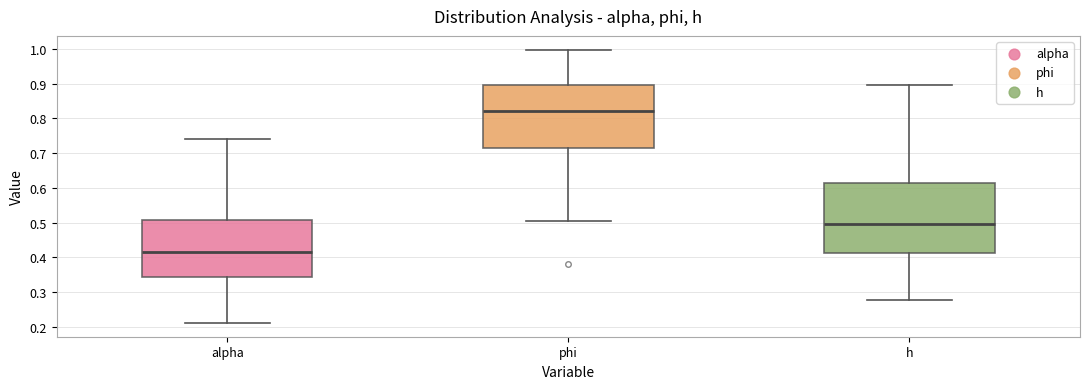

Comparing the boxes themselves (not the whiskers), which one is the tallest?

h